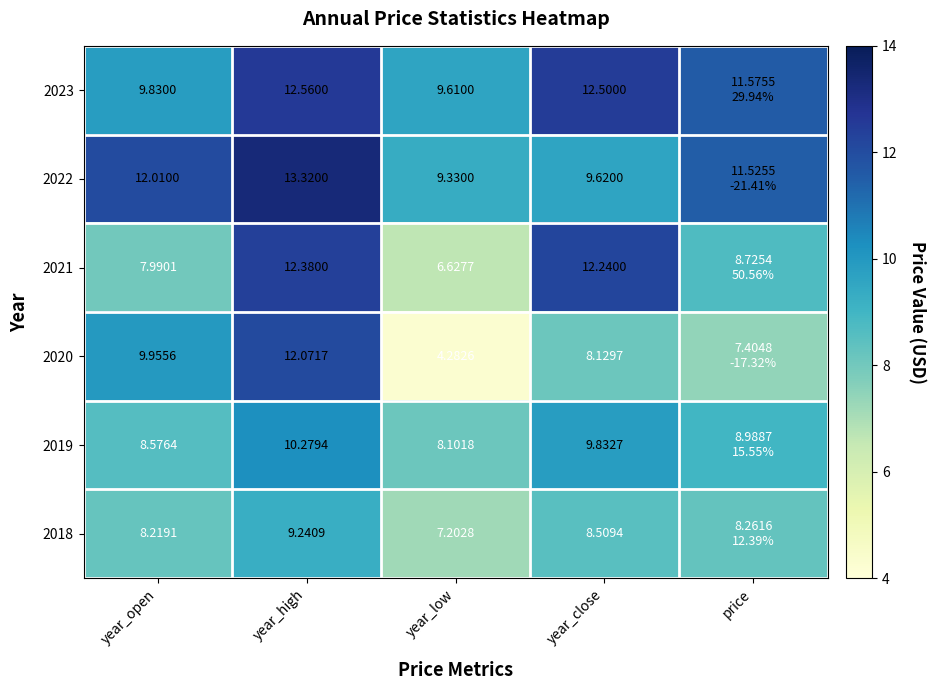

Is the value of 2020 at year_close greater than the value of 2018 at year_high?

No